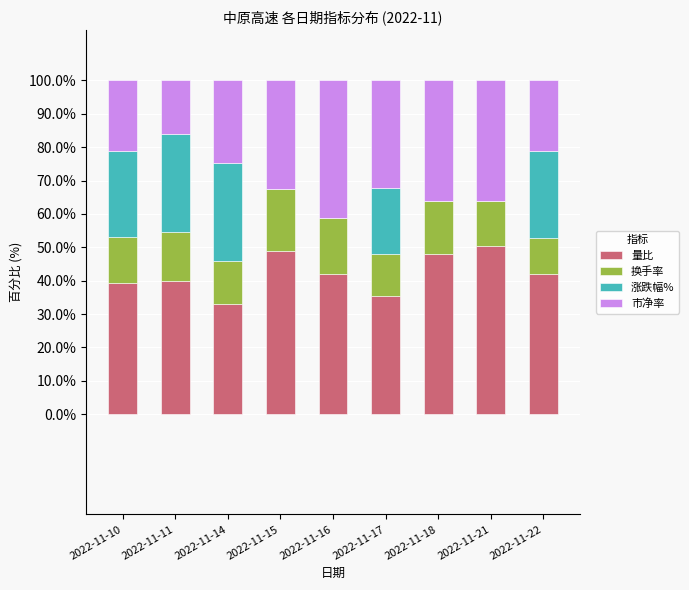

How many categories are shown in the chart?

9